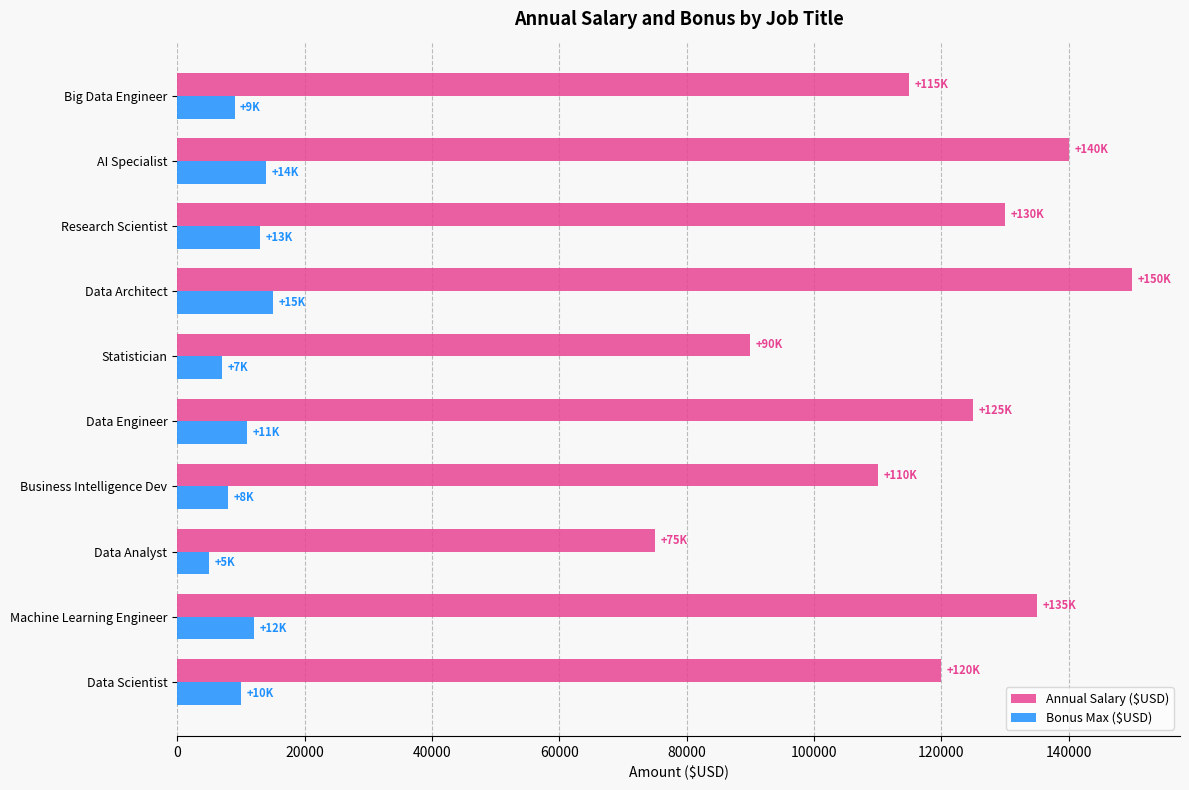

Which series has the largest range (max minus min)?

Annual Salary ($USD)